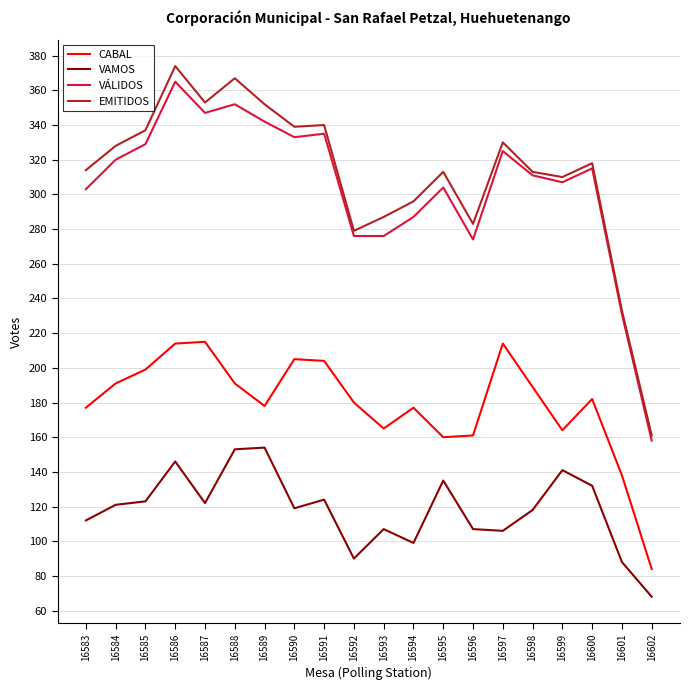

In VAMOS, how many points are higher than both neighbors (excluding endpoints)?

6